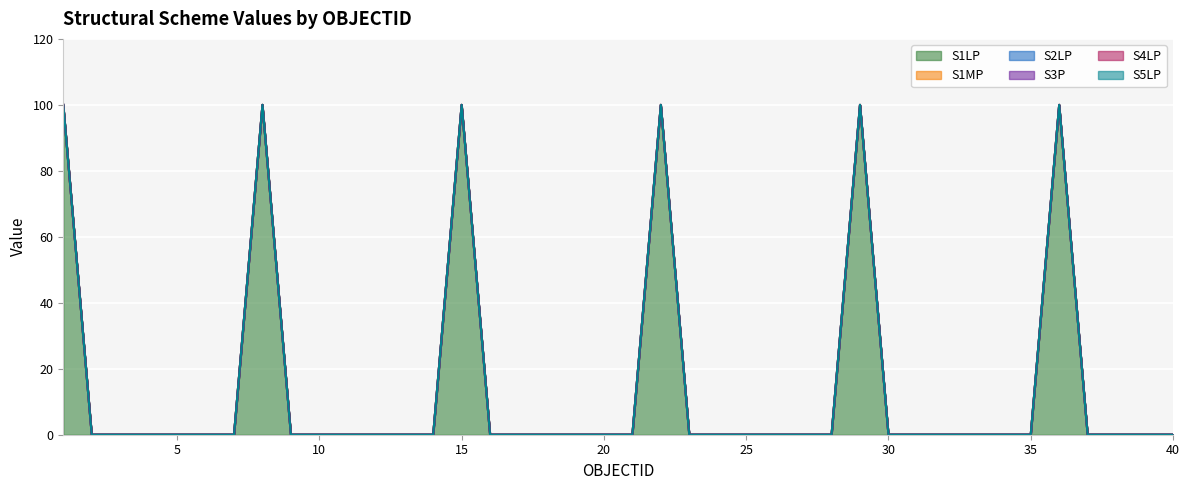

Which category has the lowest value in the S1LP series?

2